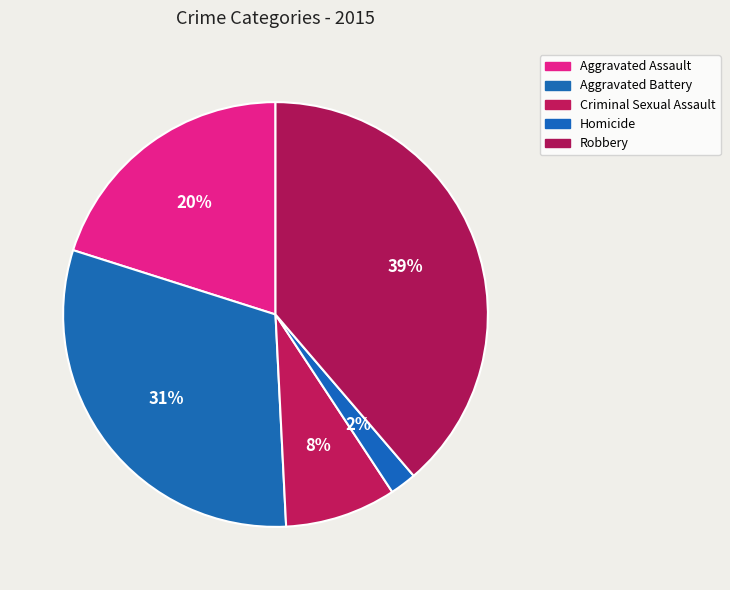

Which slice is the largest?

Robbery